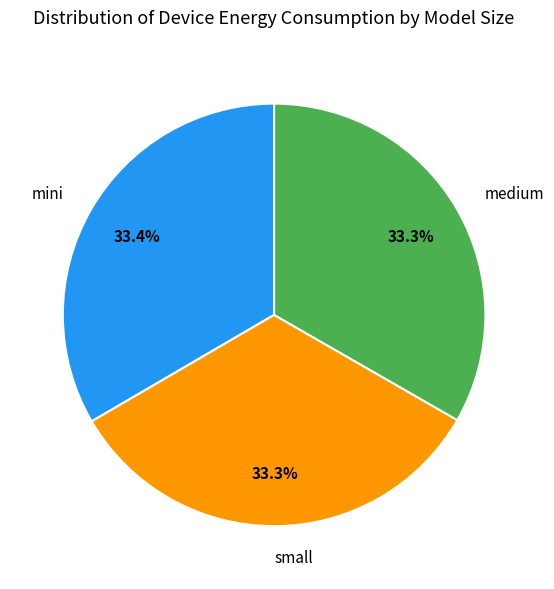

To the nearest percent, what portion does small represent?

33%